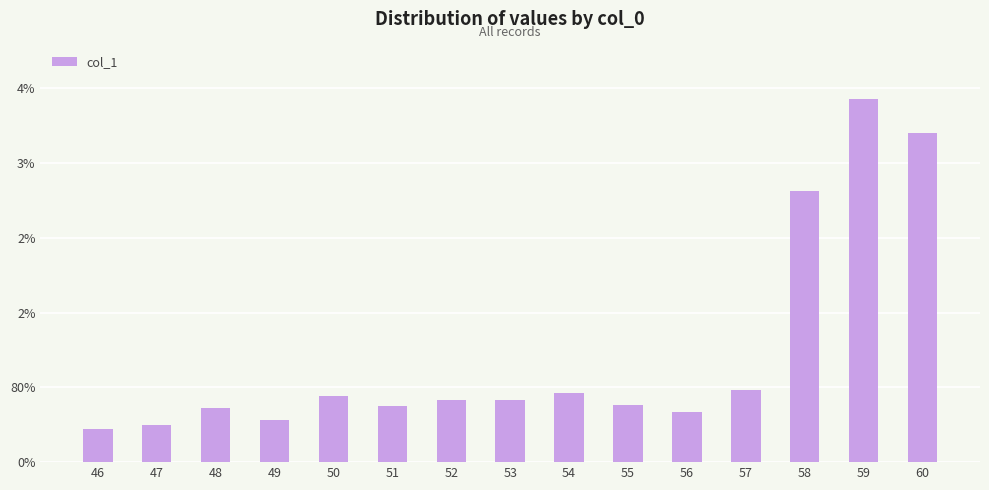

At which category does the chart reach its minimum across all series?

46